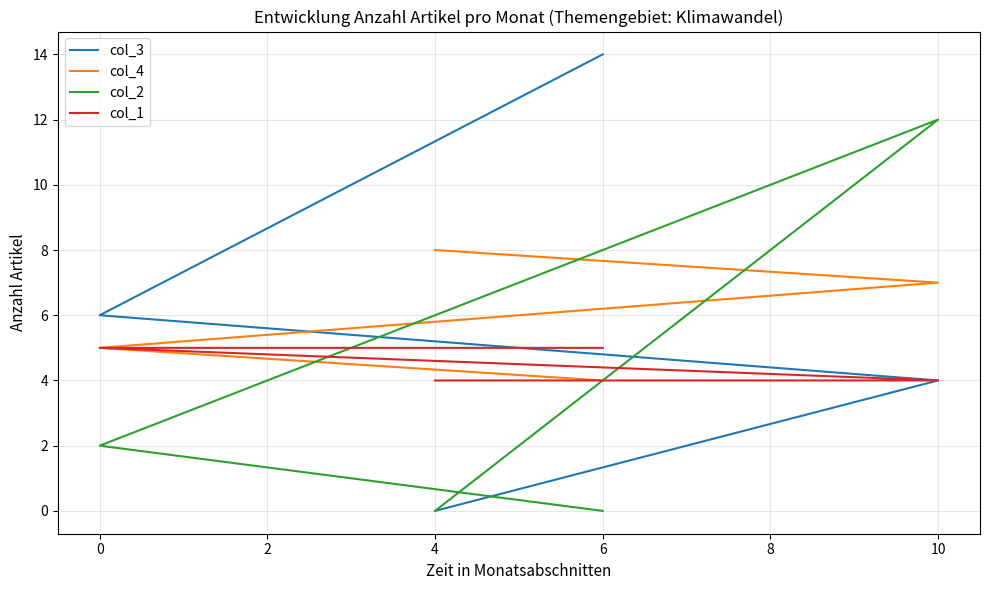

How many values in the col_3 series exceed 6?

1